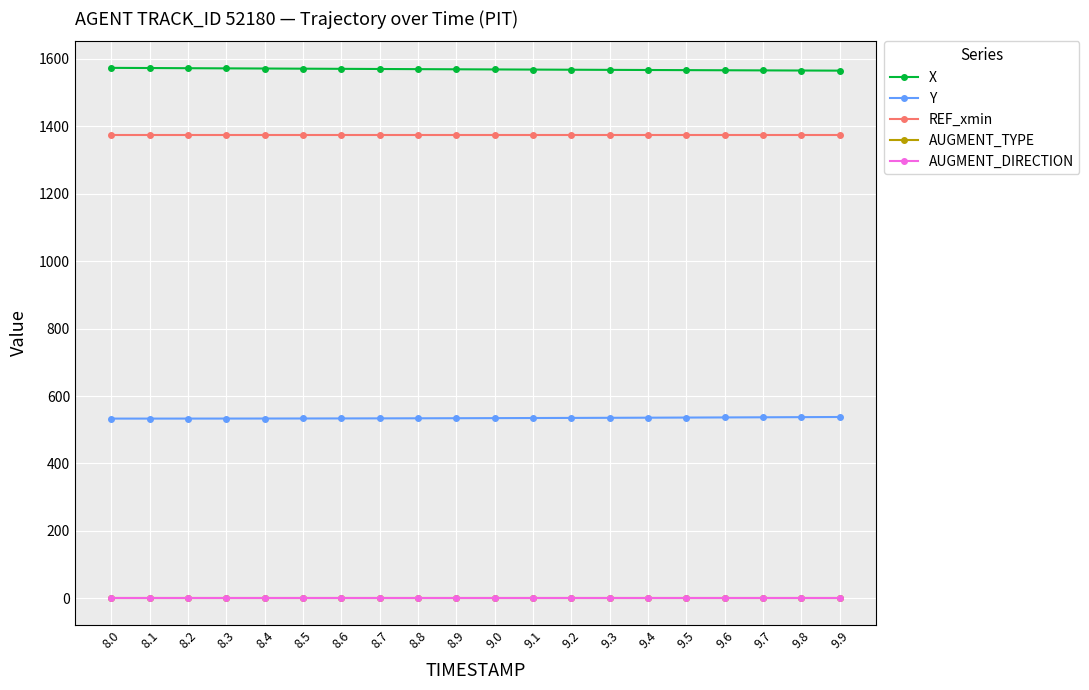

At 9.8, list the series in order from largest to smallest.

X, REF_xmin, Y, AUGMENT_TYPE, AUGMENT_DIRECTION